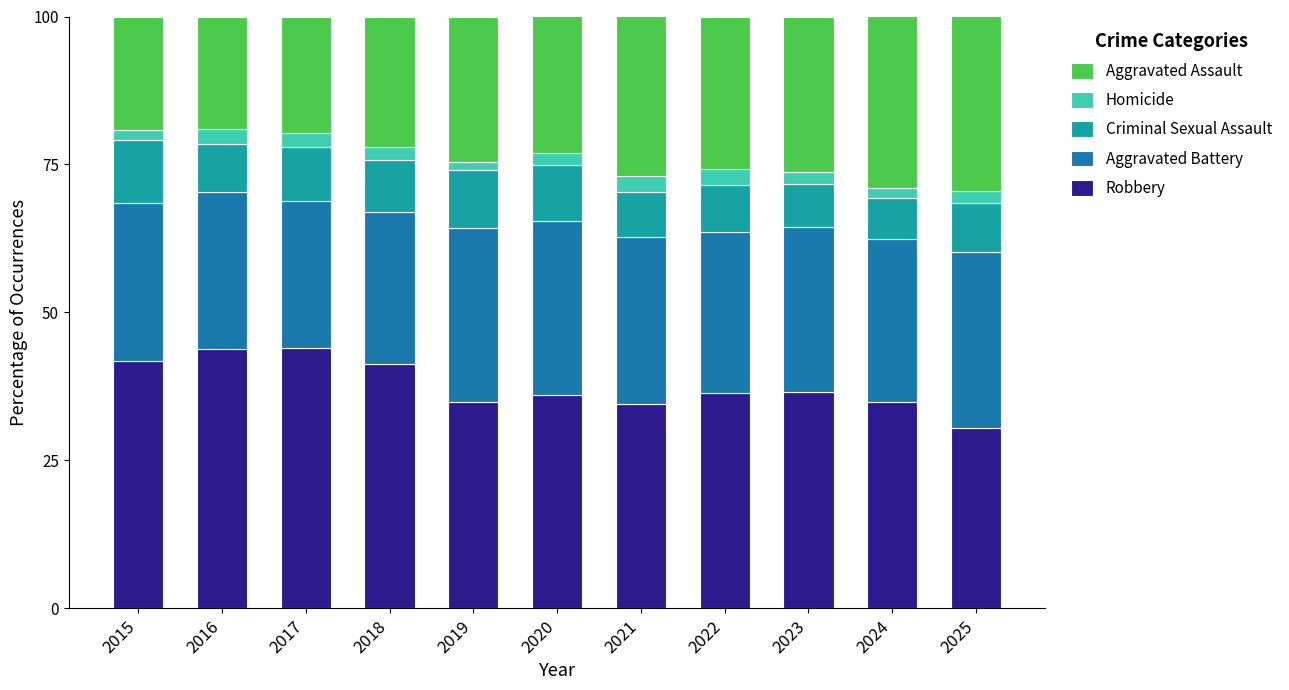

What is the lowest value of the Robbery series?

30.5